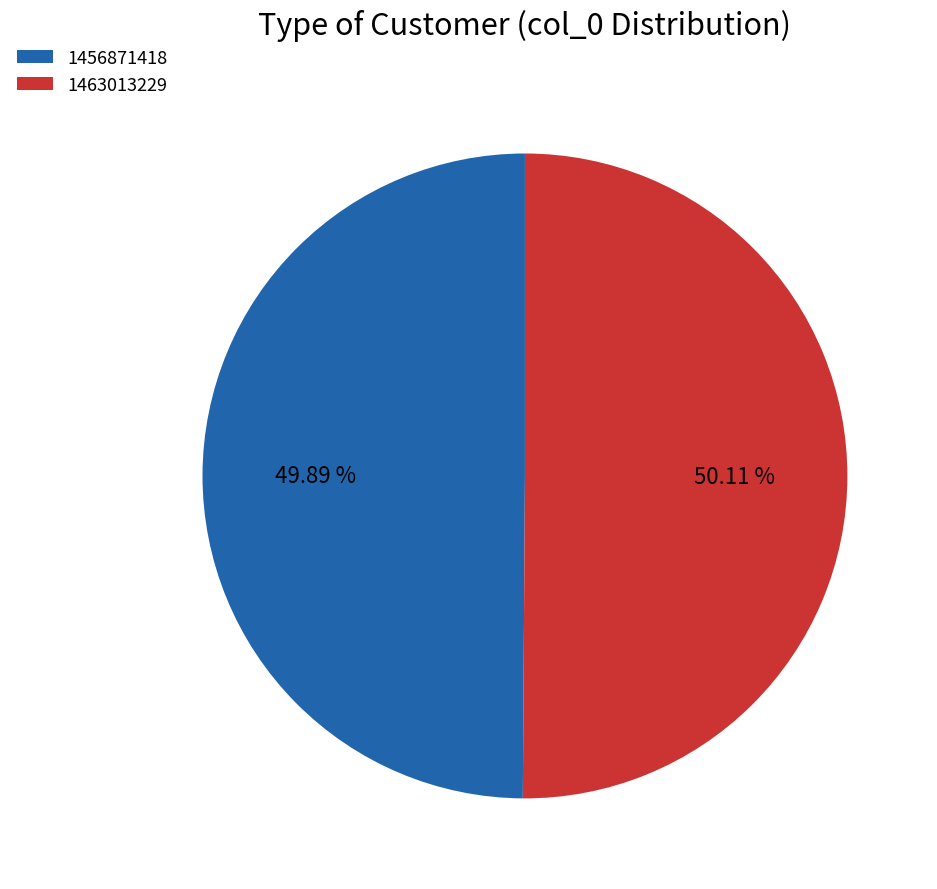

To the nearest percent, what portion does 1463013229 represent?

50%